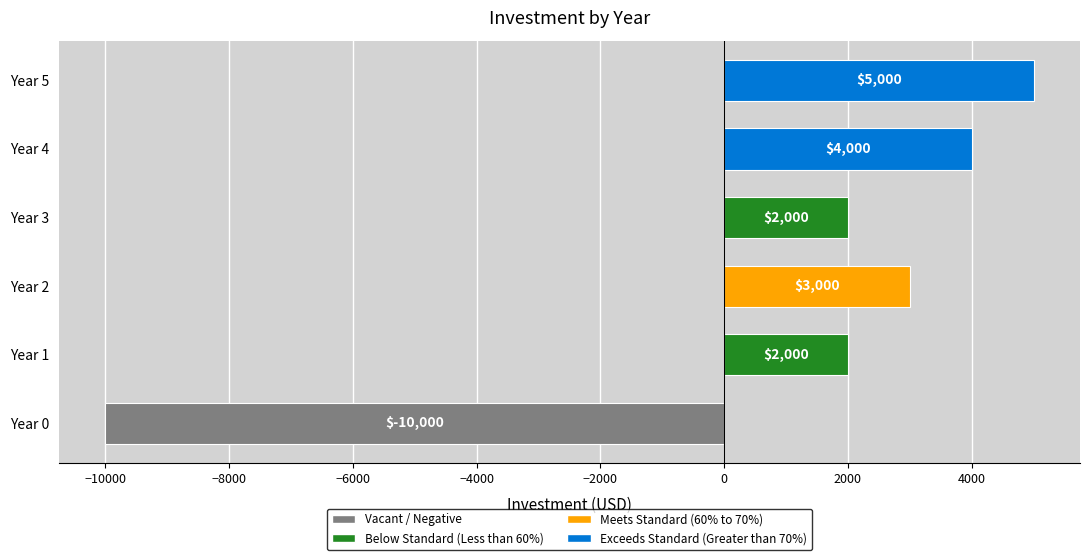

How many positive values are there?

5